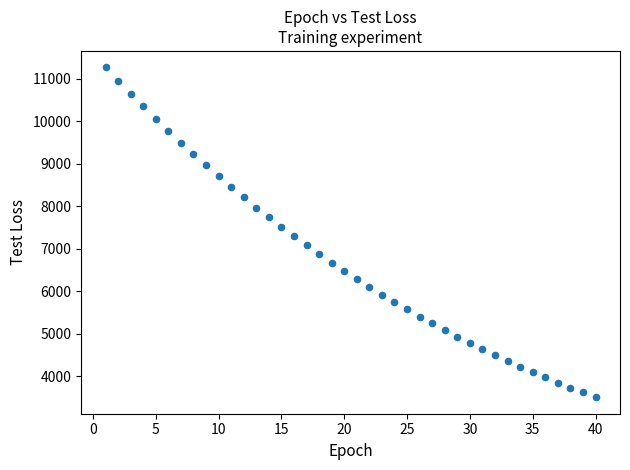

What is the range of Y values (max minus min)?

7756.8